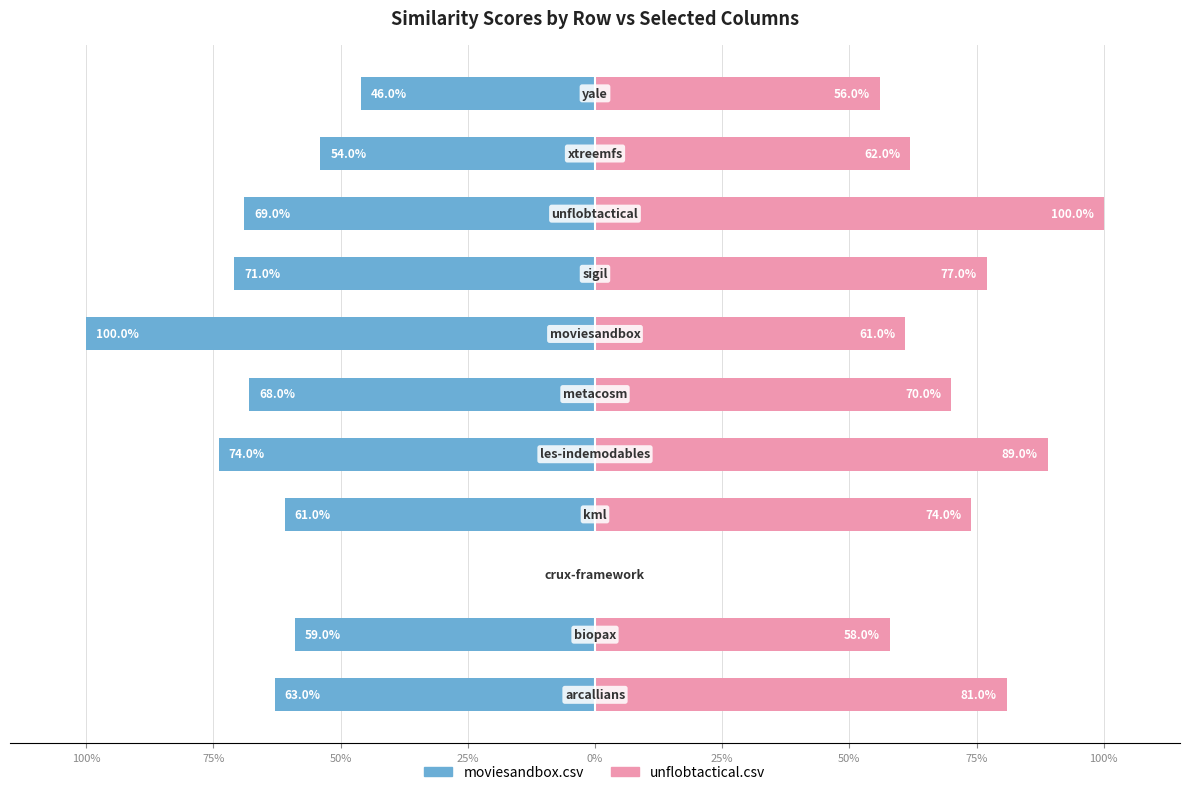

What is the difference between the maximum and minimum values in the unflobtactical.csv series?

1.0